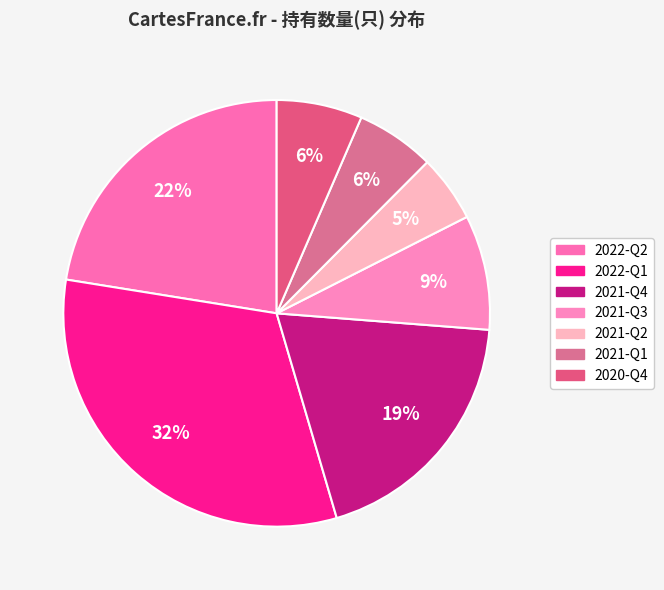

To the nearest percent, what portion does 2021-Q1 represent?

6%